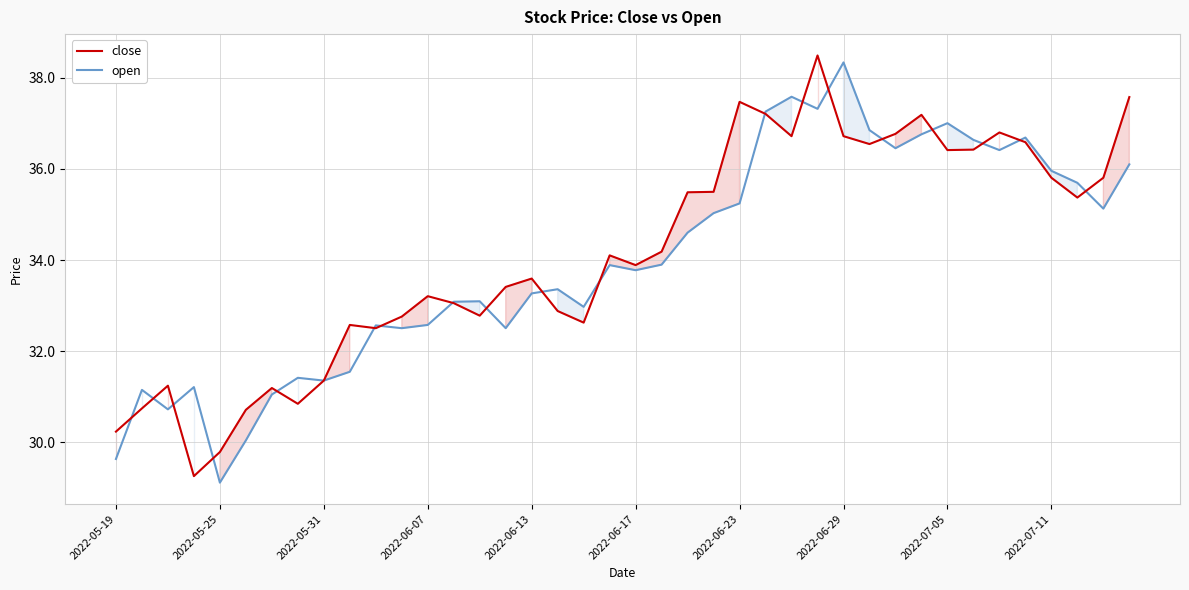

Does the chart display data point markers on the line(s)?

No